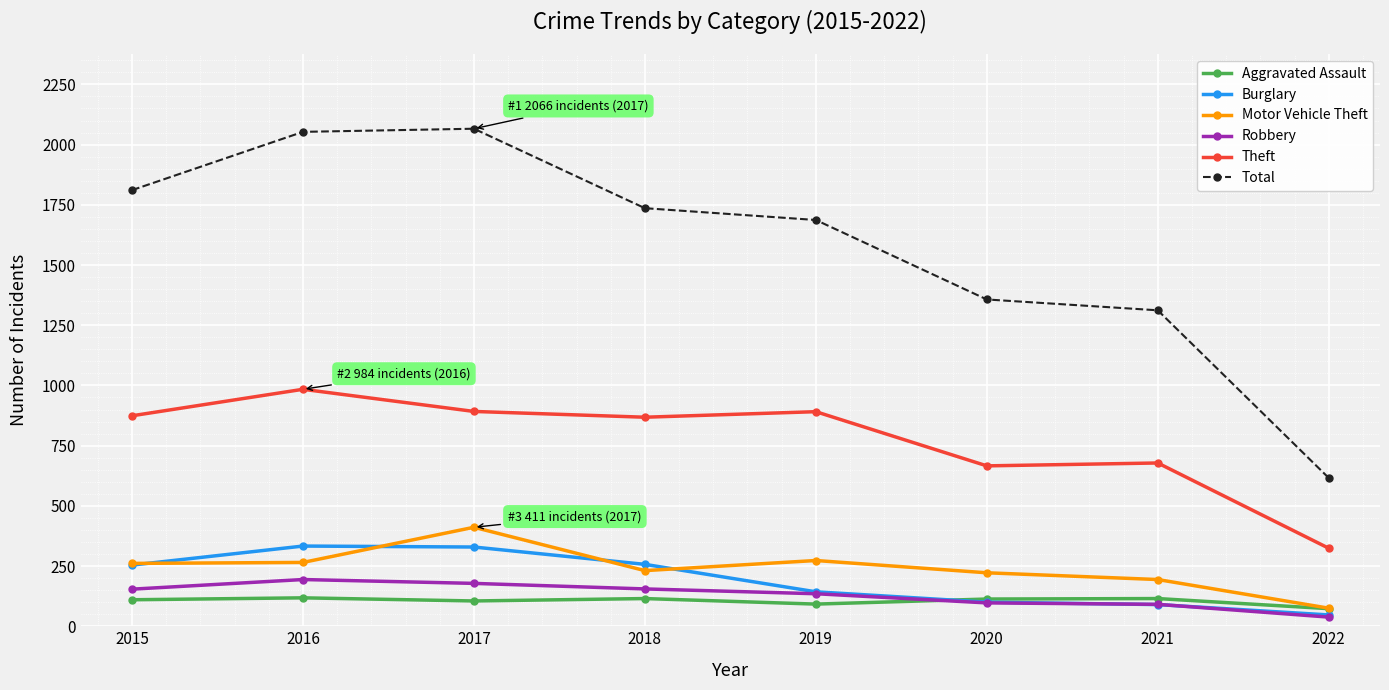

What is the sum of all Theft values?

6177